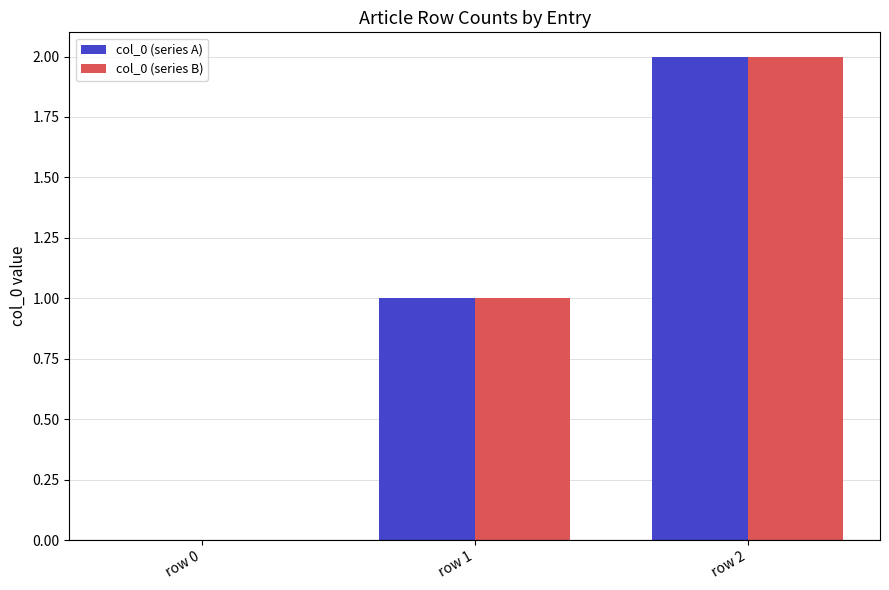

Which category has the highest value across all series?

row 2